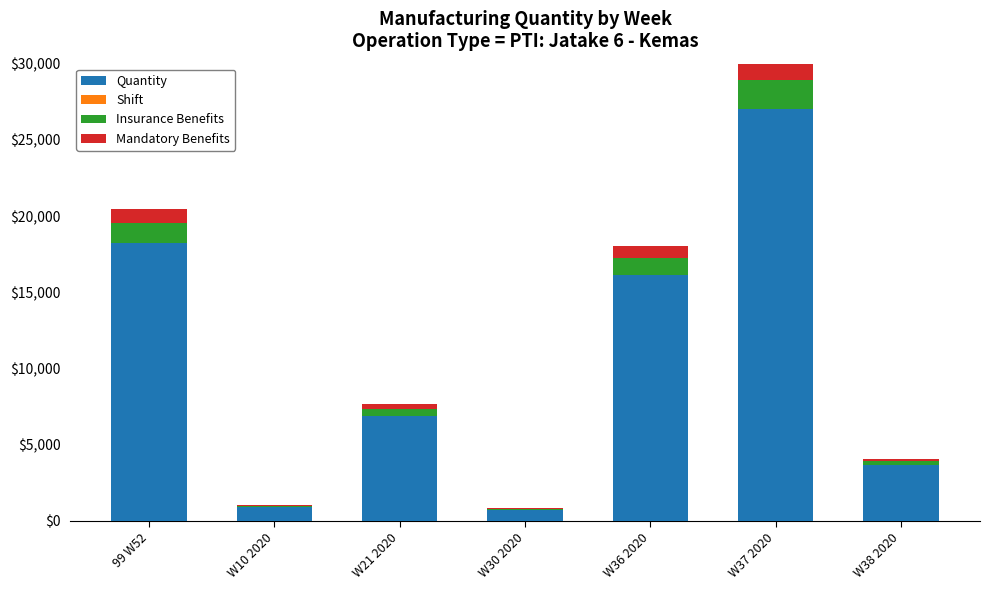

At which label does Quantity reach its peak?

W37 2020